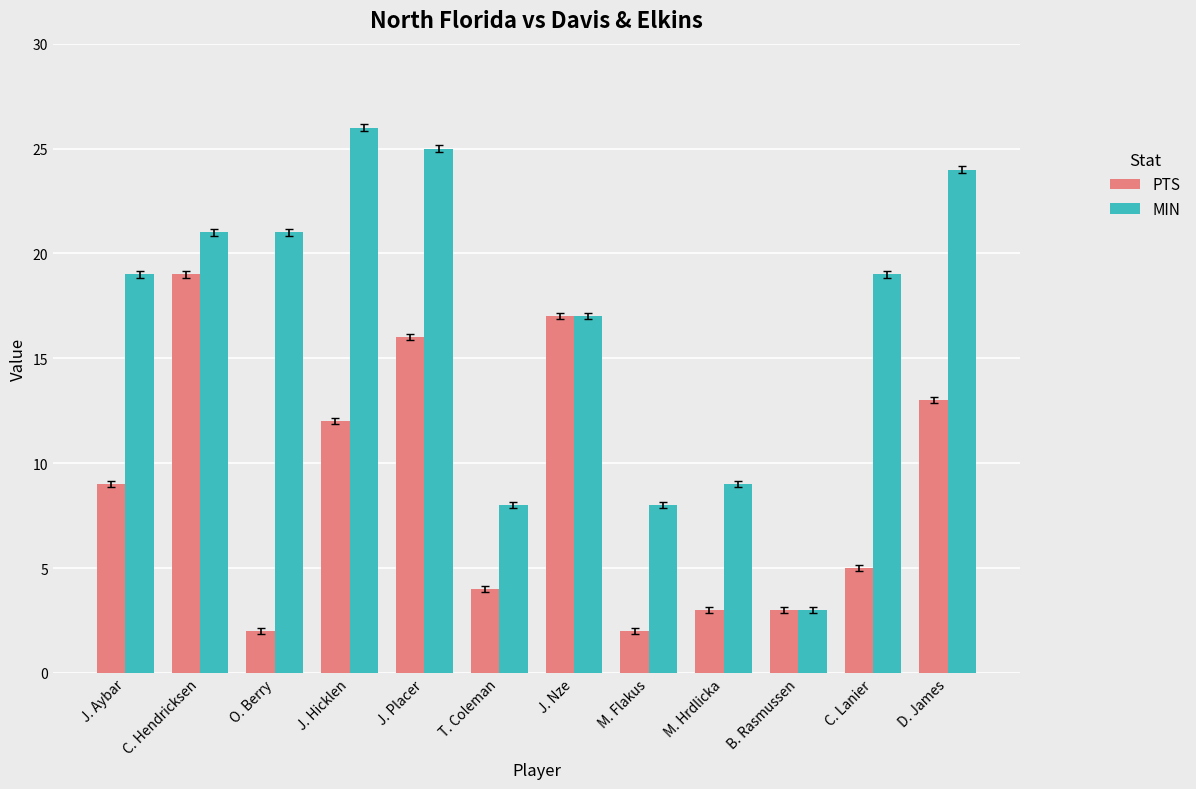

What is the maximum value shown in the chart?

26